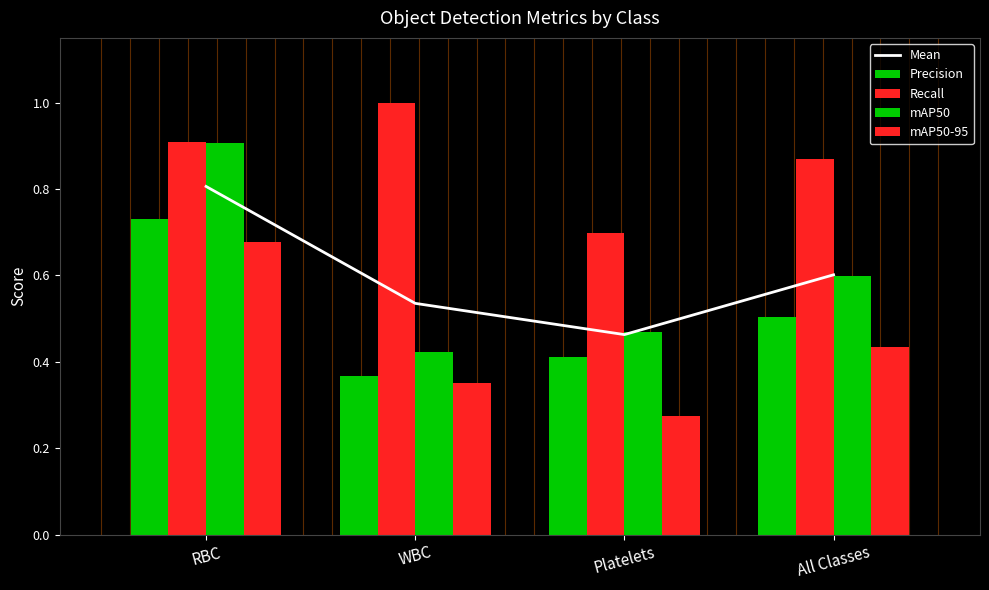

Is it true that Mean equals 1.2 at RBC?

False